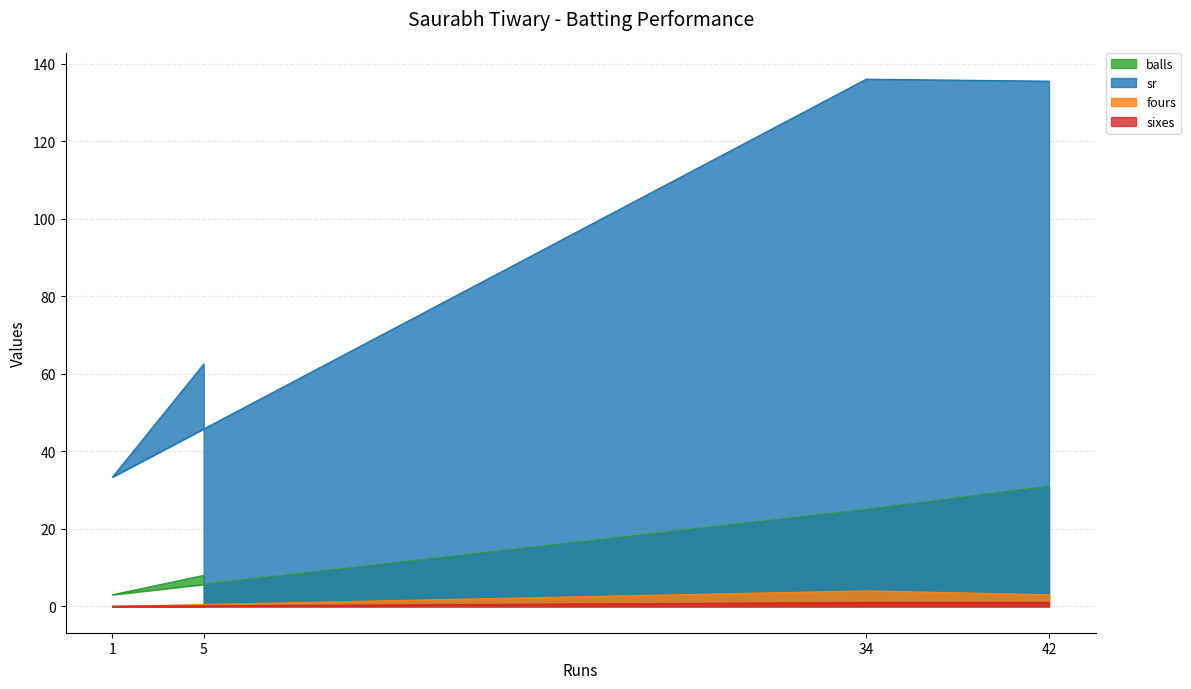

How many interior local peaks does the fours series have?

1